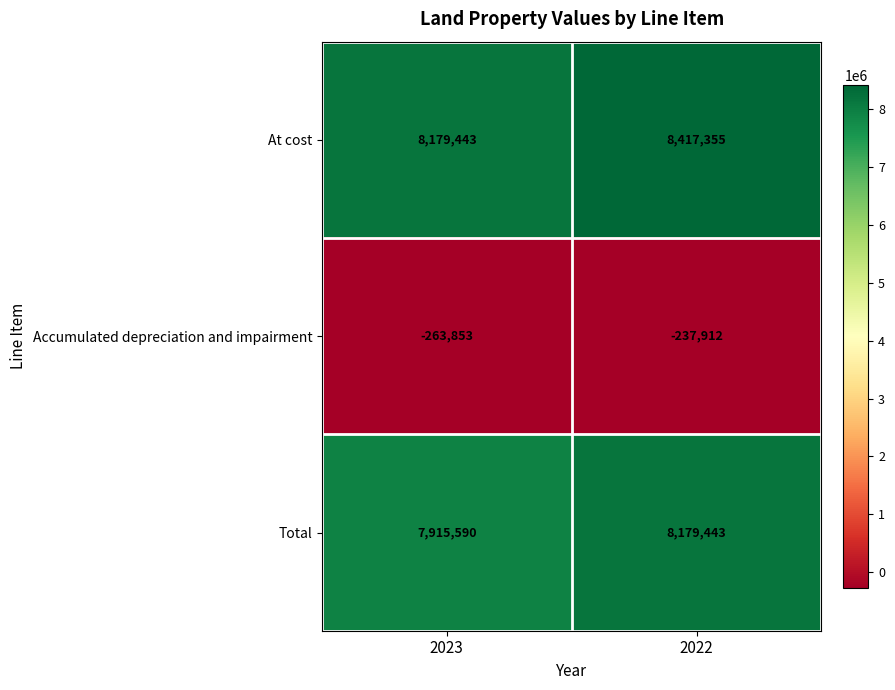

Is it true that Accumulated depreciation and impairment equals -53464 at 2022?

False